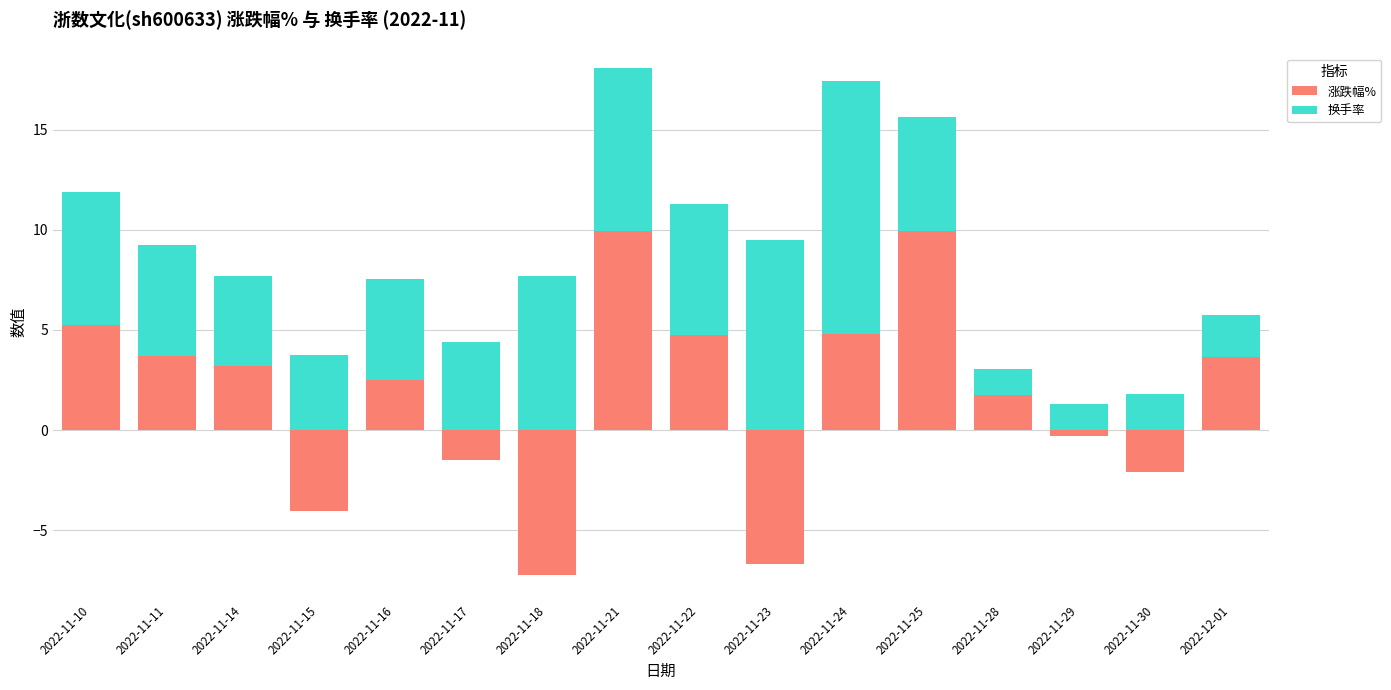

How many values in 涨跌幅% are below zero?

6